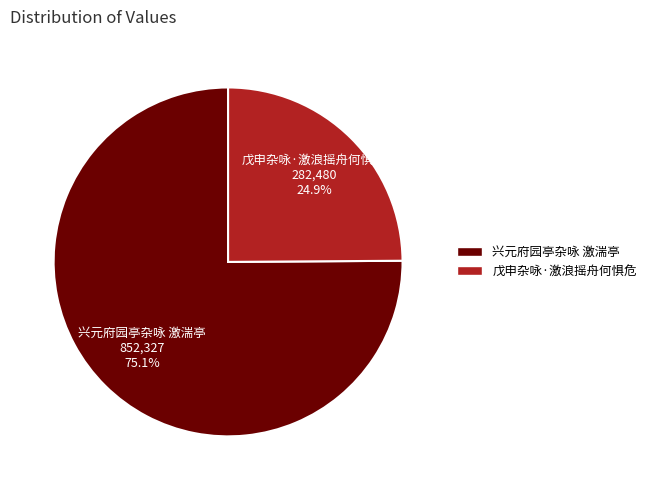

Rank the categories by value from lowest to highest.

戊申杂咏·激浪摇舟何惧危, 兴元府园亭杂咏 激湍亭